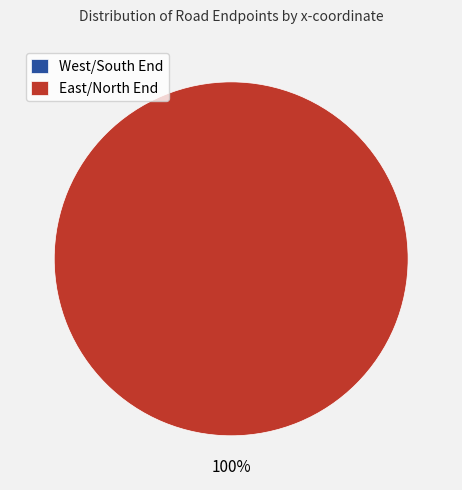

Which slice is the largest?

East End